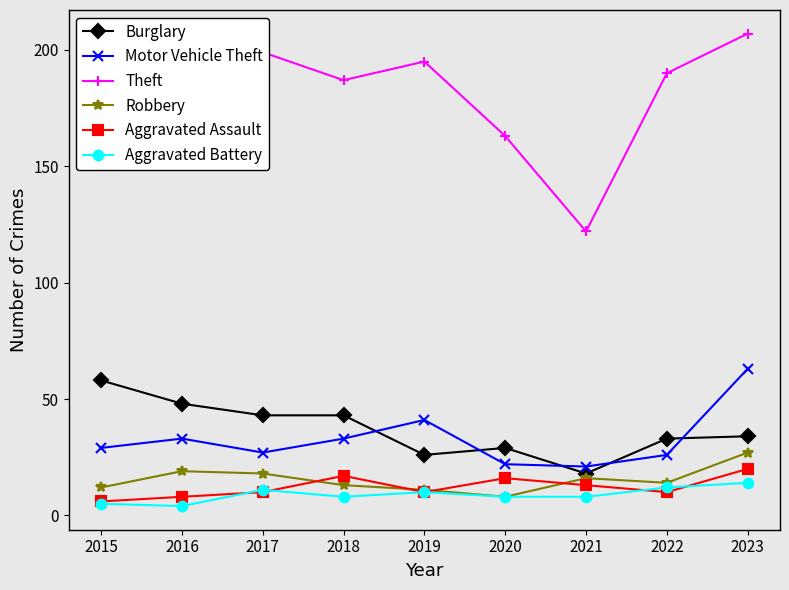

What is the lowest value of the Burglary series?

18